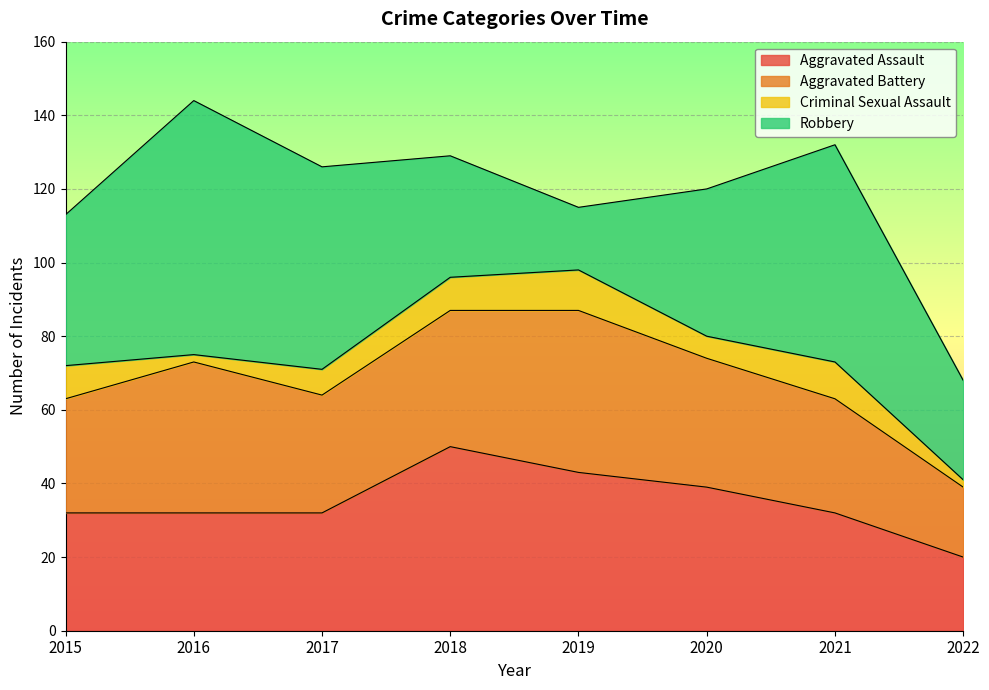

Which has a higher value, 2018 or 2022?

2018